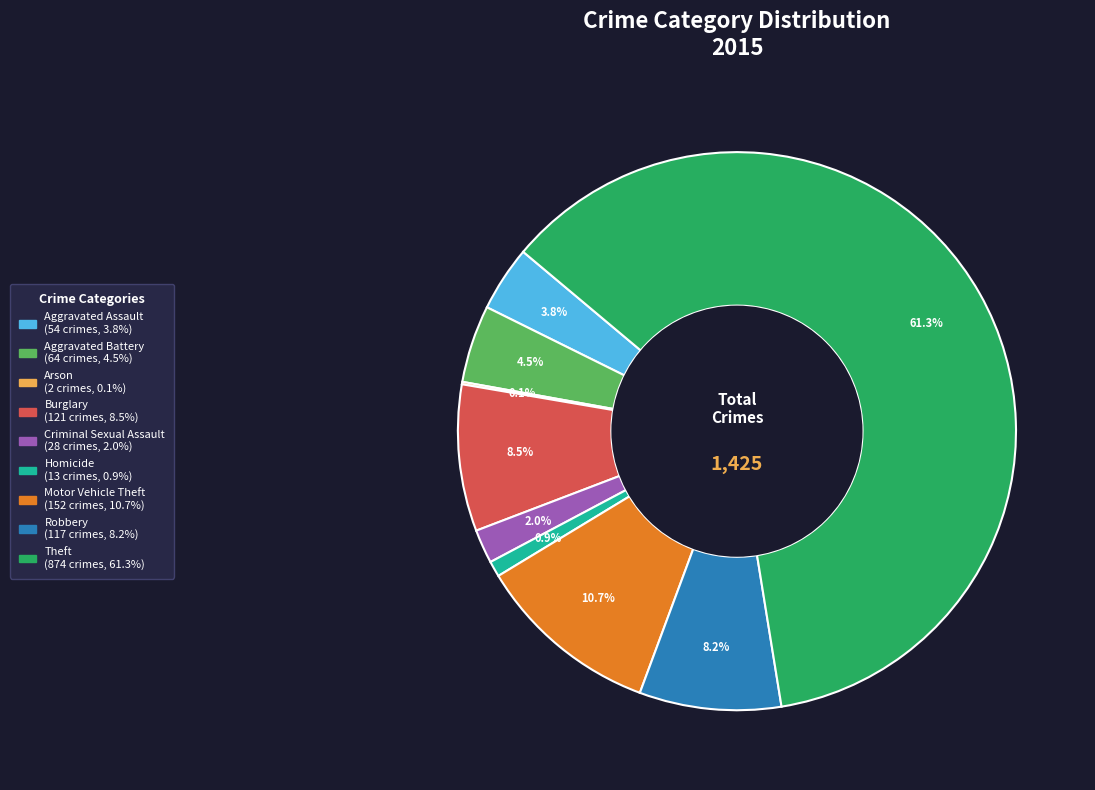

Is Theft the majority of the pie?

Yes